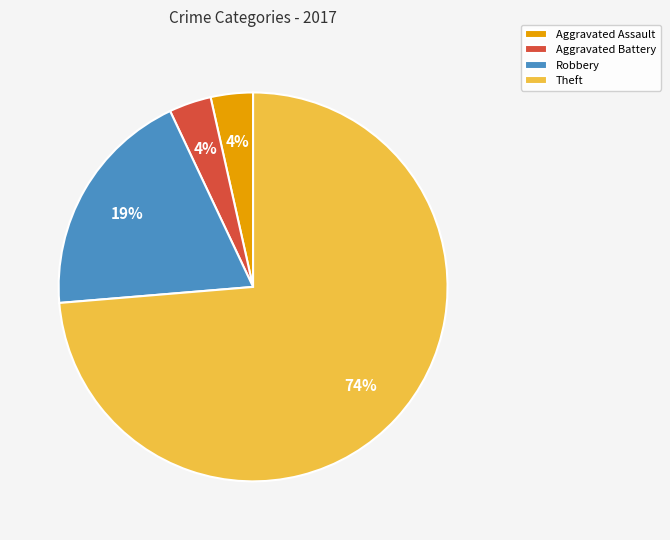

To the nearest percent, what portion does Robbery represent?

19%